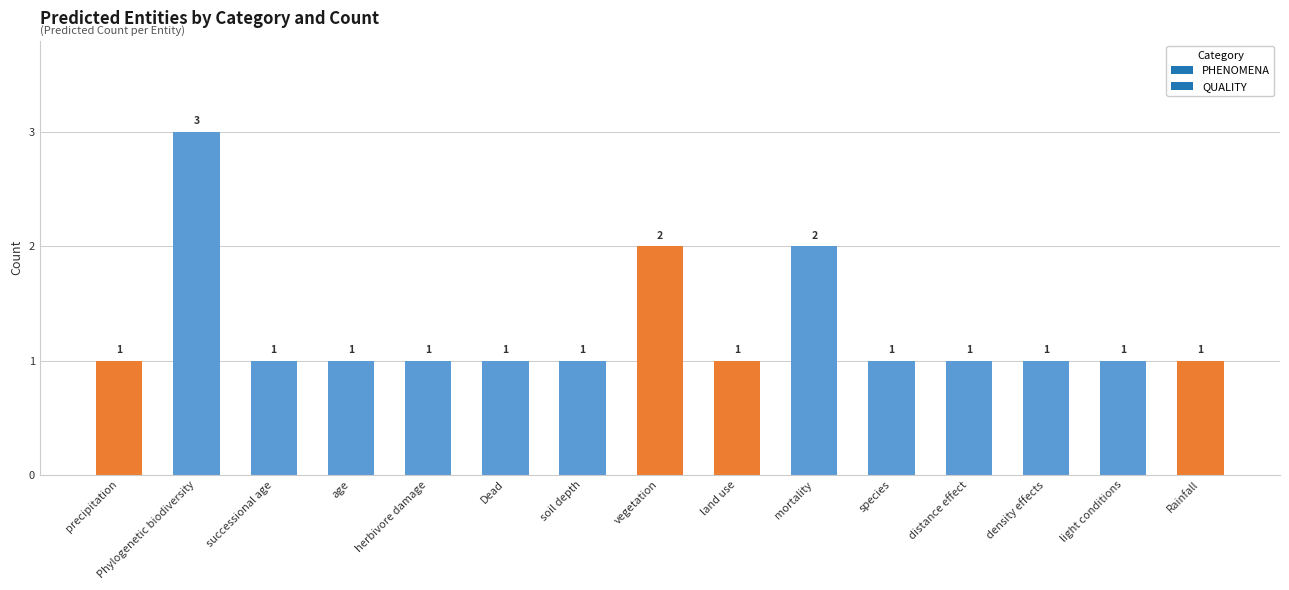

The value at land use is 0. True or false?

False